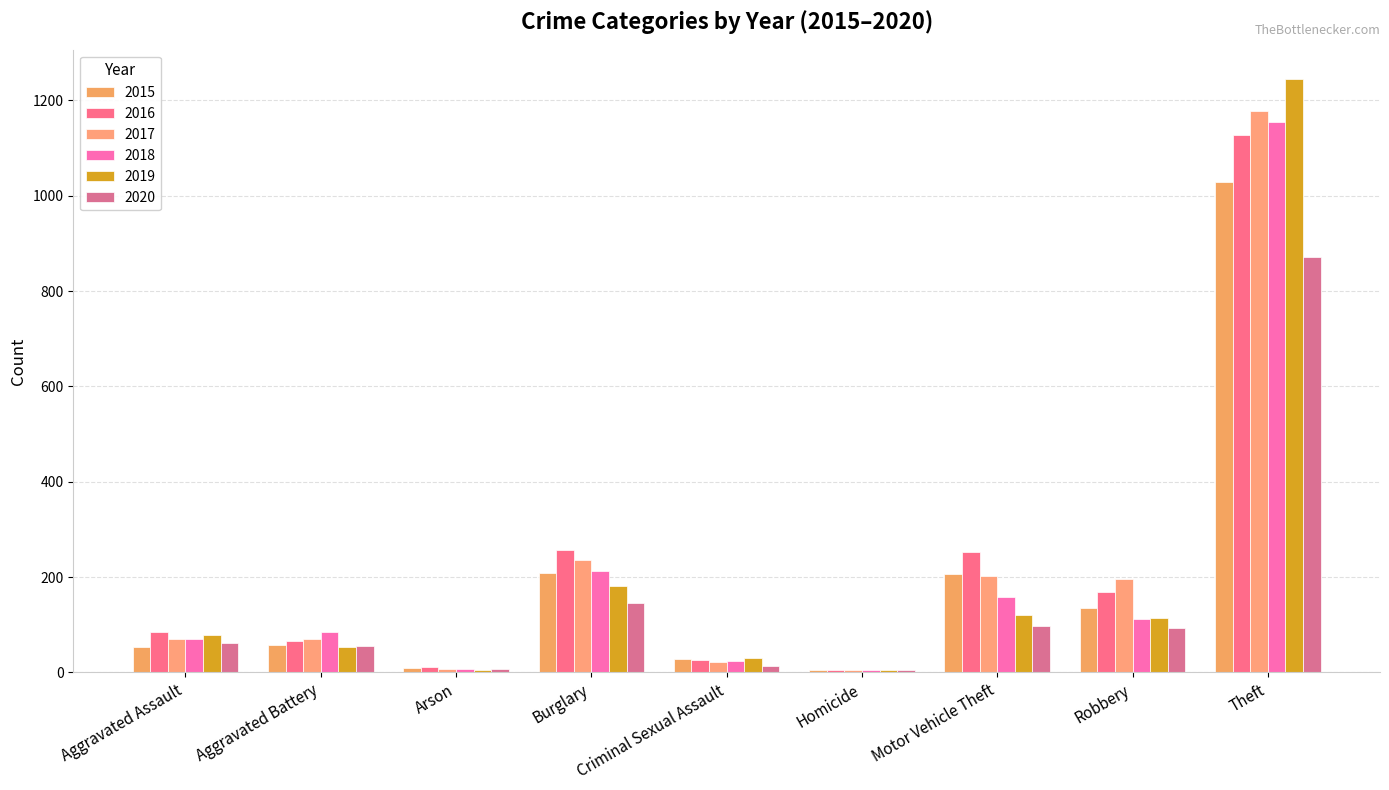

What is the sum of all 2015 values?

1733